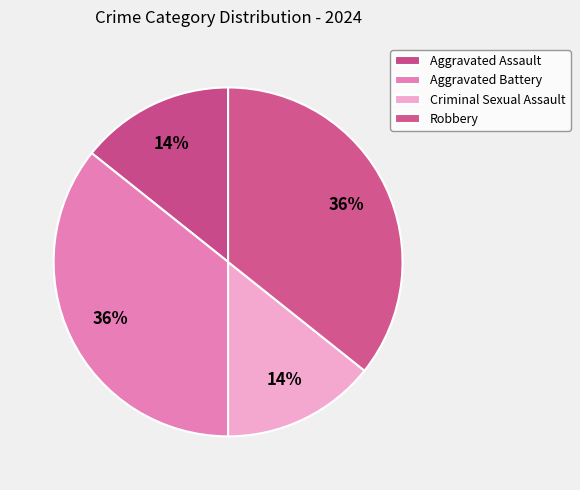

To the nearest percent, what percentage of the pie is Aggravated Battery?

36%